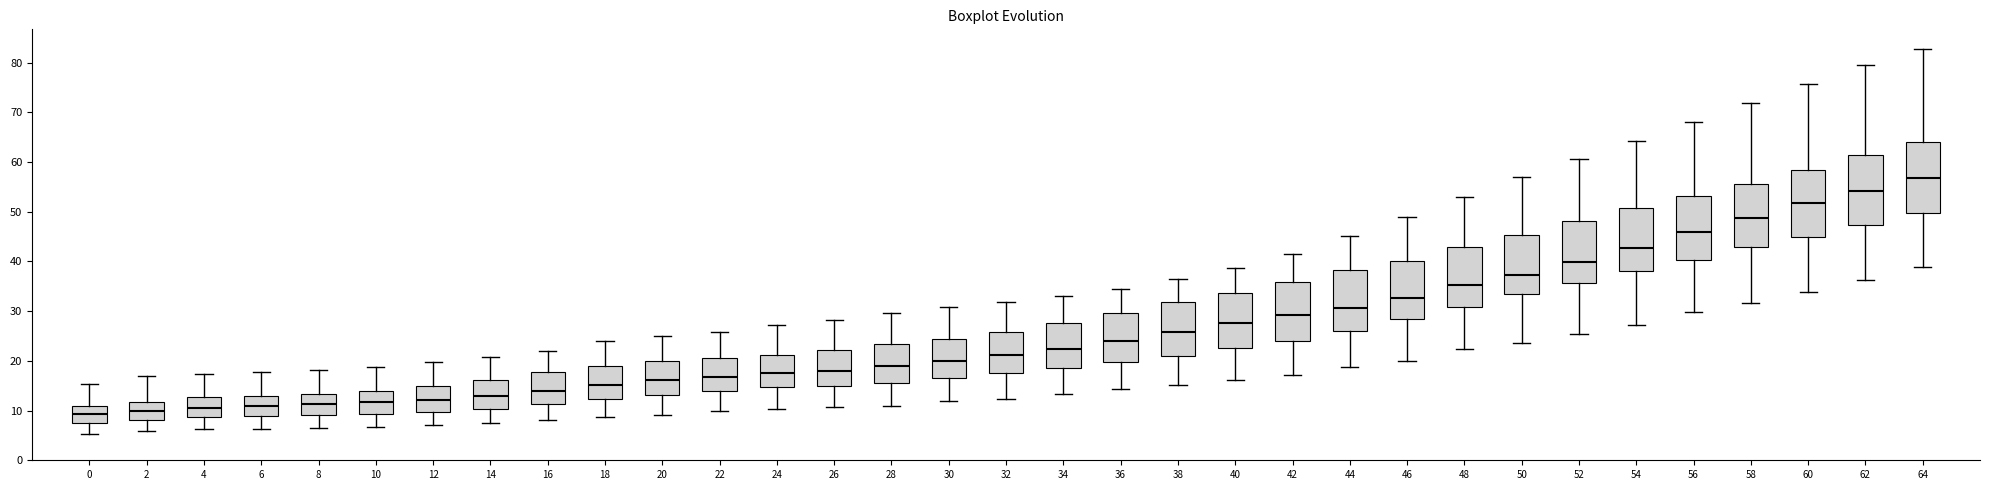

Reading left to right, transcribe this box plot: for each box, give where its median line is, the range the box spans, and where its two whiskers end, as read against the y-axis. The values are not printed on the chart, so give them approximately, as read against the axis.

0: median 9, box 7 to 11, whiskers 5 to 15
2: median 10, box 8 to 12, whiskers 6 to 17
4: median 11, box 9 to 13, whiskers 6 to 17
6: median 11, box 9 to 13, whiskers 6 to 18
8: median 11, box 9 to 13, whiskers 6 to 18
10: median 12, box 9 to 14, whiskers 7 to 19
12: median 12, box 10 to 15, whiskers 7 to 20
14: median 13, box 10 to 16, whiskers 7 to 21
16: median 14, box 11 to 18, whiskers 8 to 22
18: median 15, box 12 to 19, whiskers 9 to 24
20: median 16, box 13 to 20, whiskers 9 to 25
22: median 17, box 14 to 21, whiskers 10 to 26
24: median 18, box 15 to 21, whiskers 10 to 27
26: median 18, box 15 to 22, whiskers 11 to 28
28: median 19, box 15 to 23, whiskers 11 to 30
30: median 20, box 17 to 24, whiskers 12 to 31
32: median 21, box 18 to 26, whiskers 12 to 32
34: median 22, box 19 to 28, whiskers 13 to 33
36: median 24, box 20 to 30, whiskers 14 to 35
38: median 26, box 21 to 32, whiskers 15 to 36
40: median 28, box 23 to 34, whiskers 16 to 39
42: median 29, box 24 to 36, whiskers 17 to 42
44: median 31, box 26 to 38, whiskers 19 to 45
46: median 33, box 28 to 40, whiskers 20 to 49
48: median 35, box 31 to 43, whiskers 22 to 53
50: median 37, box 33 to 45, whiskers 24 to 57
52: median 40, box 36 to 48, whiskers 25 to 61
54: median 43, box 38 to 51, whiskers 27 to 64
56: median 46, box 40 to 53, whiskers 30 to 68
58: median 49, box 43 to 56, whiskers 32 to 72
60: median 52, box 45 to 58, whiskers 34 to 76
62: median 54, box 47 to 61, whiskers 36 to 80
64: median 57, box 50 to 64, whiskers 39 to 83